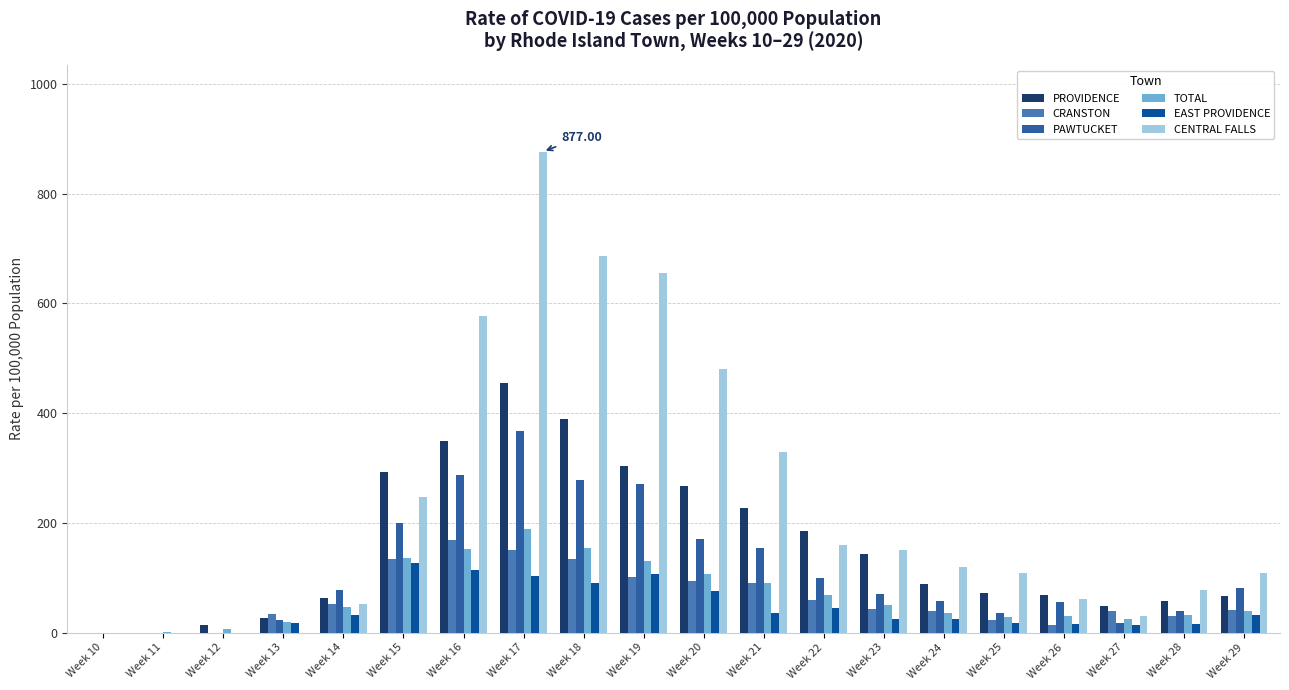

What is the sum of the EAST PROVIDENCE values at Week 20 and Week 13?

93